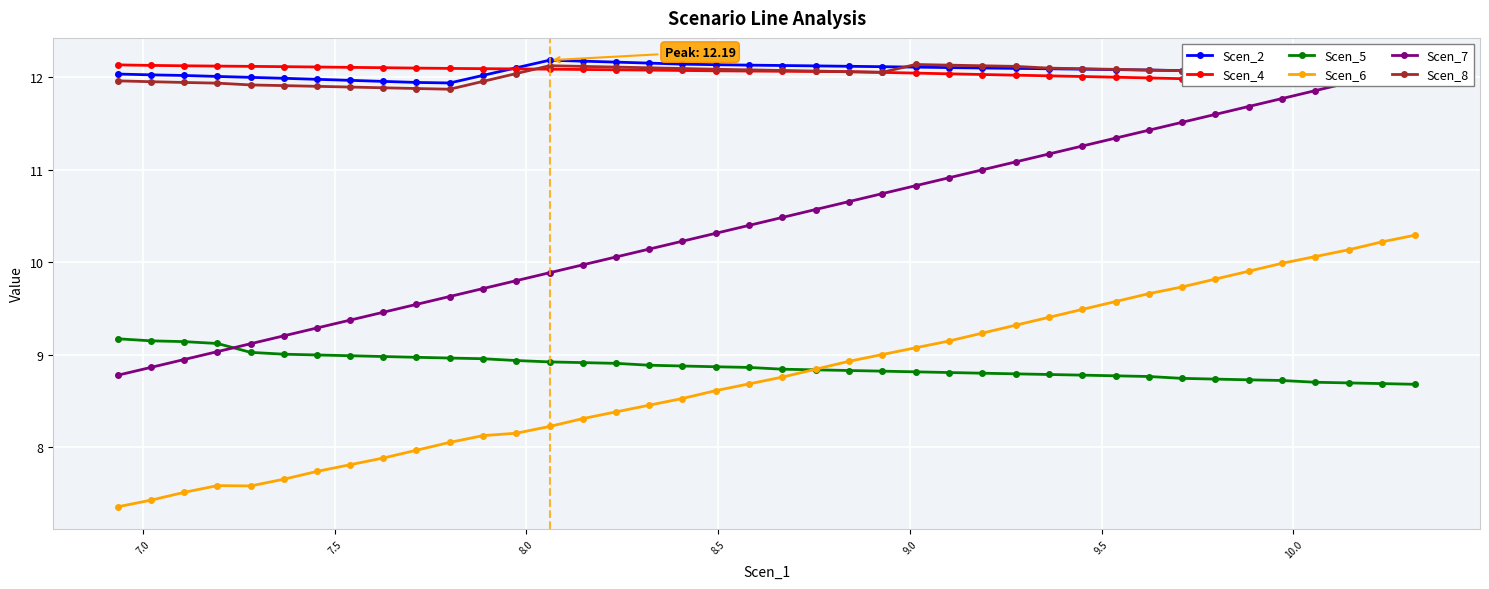

What is the value of the Scen_6 point at the 37th from the left?

10.1